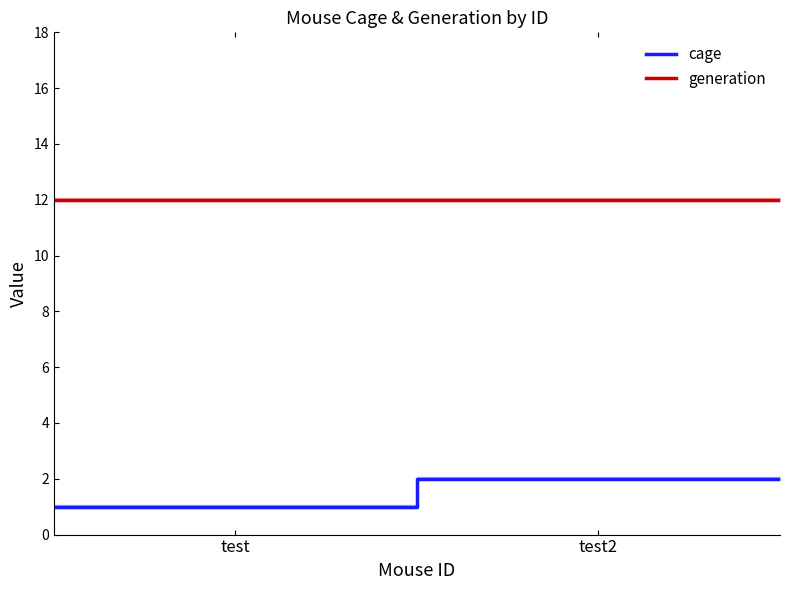

True or false: generation and cage cross at least once.

False